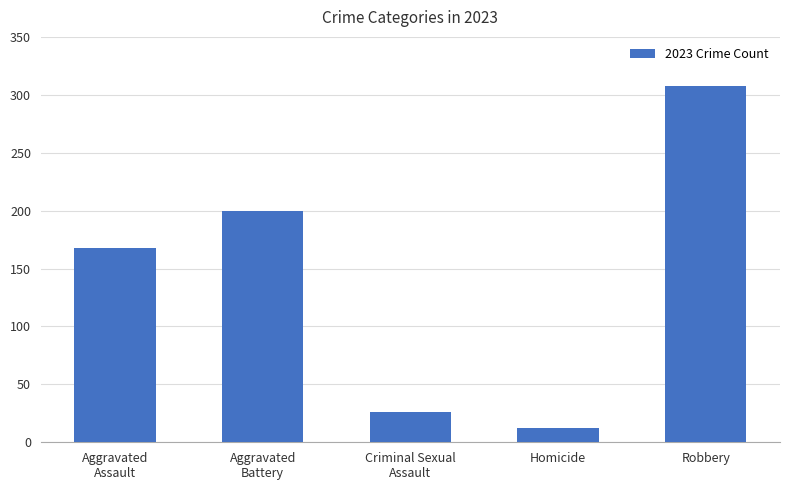

Reading right to left, list all the values displayed in this chart.

Robbery=308	Homicide=12	Criminal Sexual
Assault=26	Aggravated
Battery=200	Aggravated
Assault=168